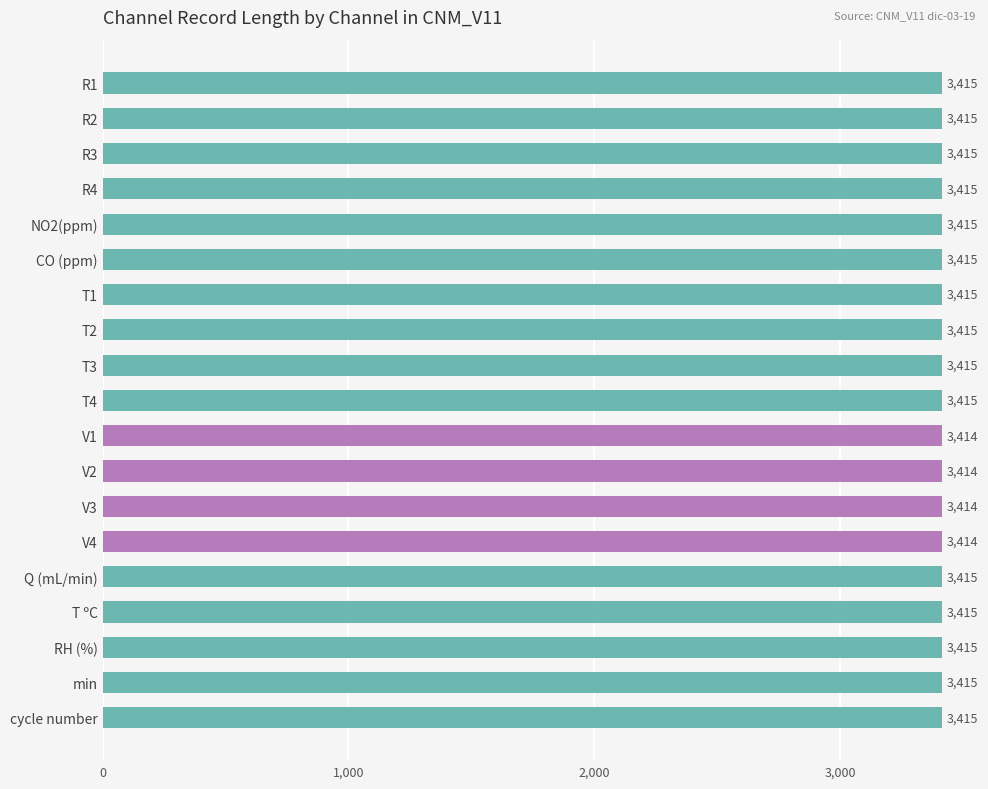

How many values are between 3415 and 3416?

15